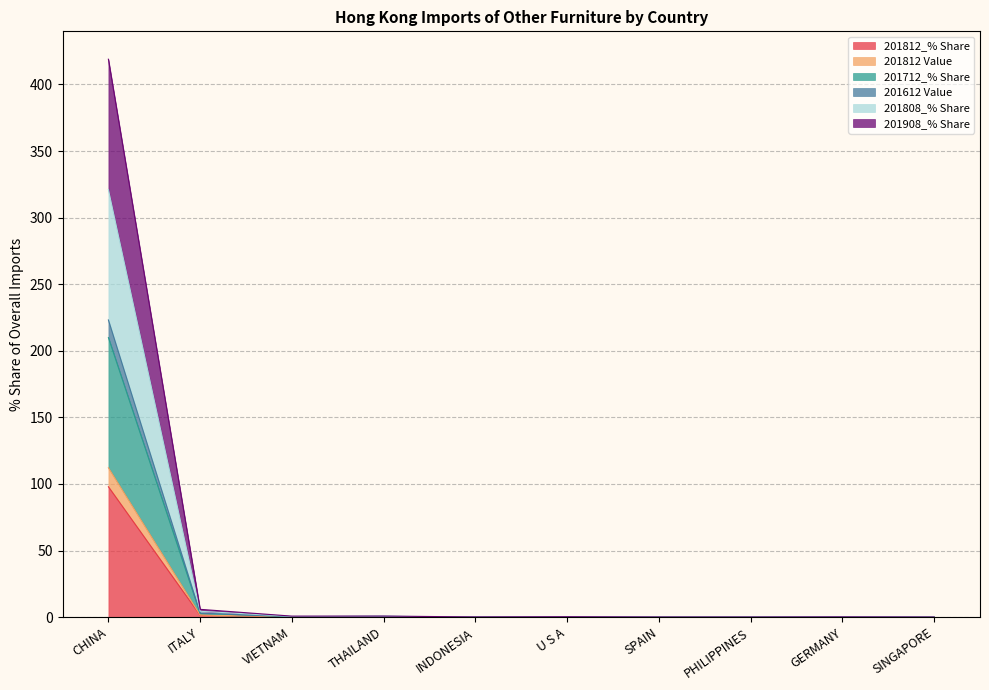

True or false: 201612 Value and 201908_% Share intersect in this chart.

False